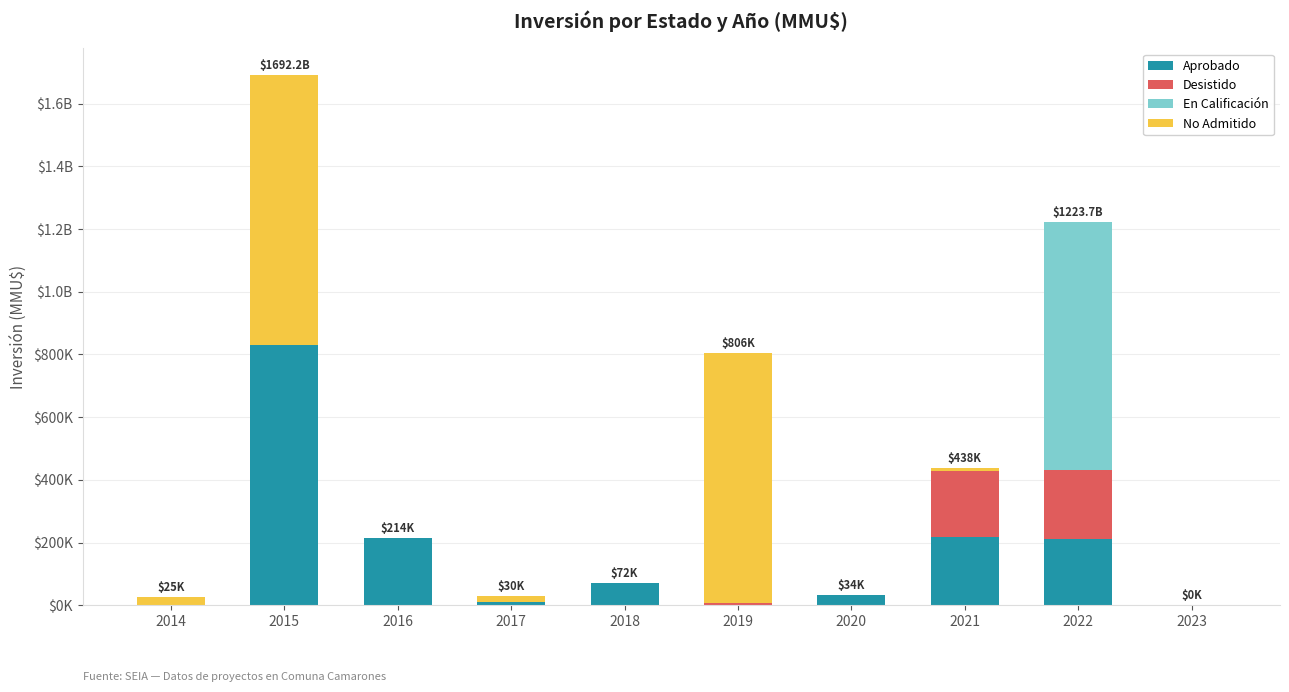

What is the difference between the maximum and second lowest values in the Desistido series?

220709